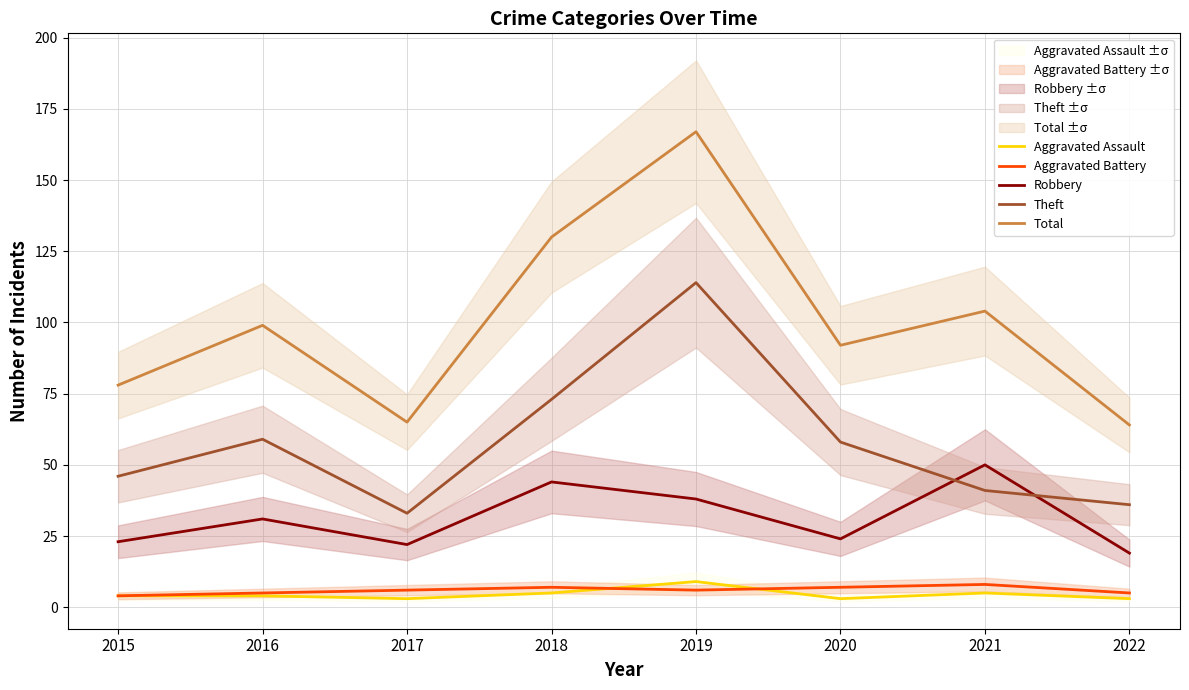

Does the chart display data point markers on the line(s)?

No